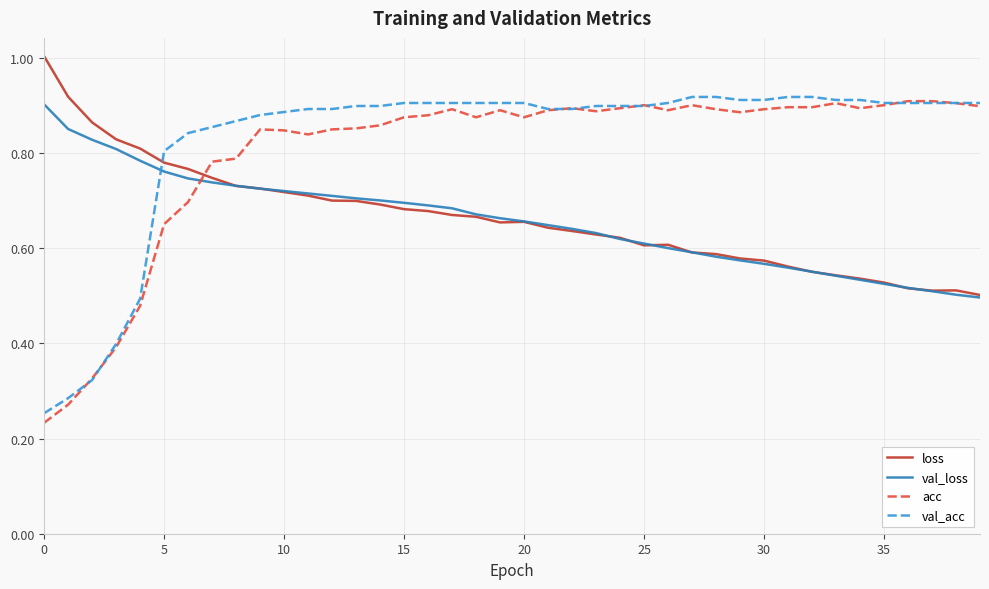

How many intersections are there between val_acc and loss?

1